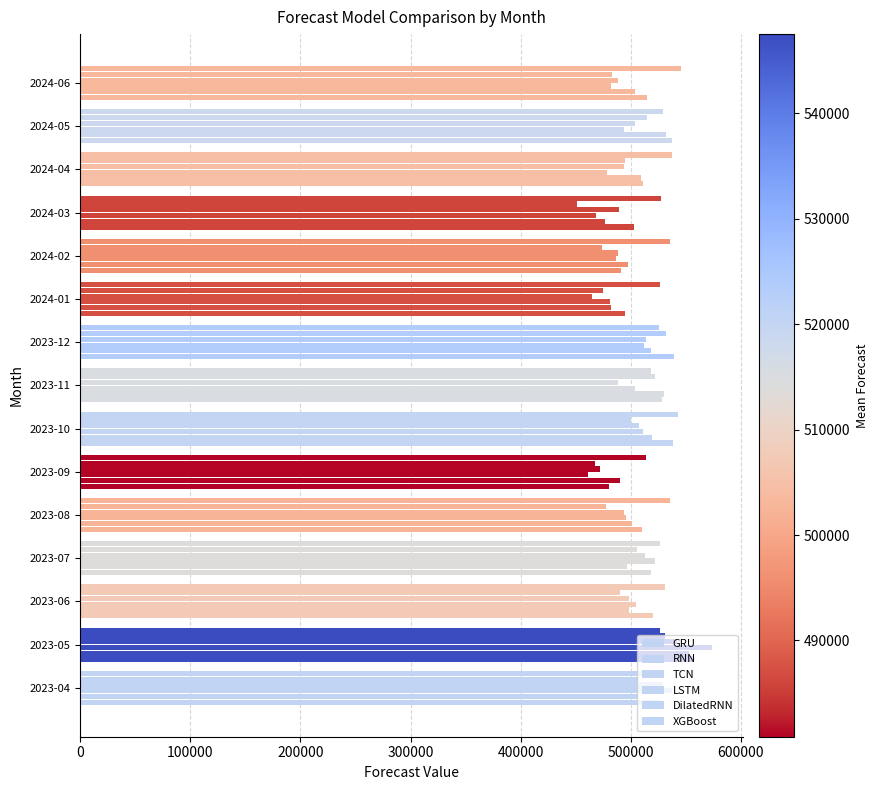

What position from the right is 2024-01?

6